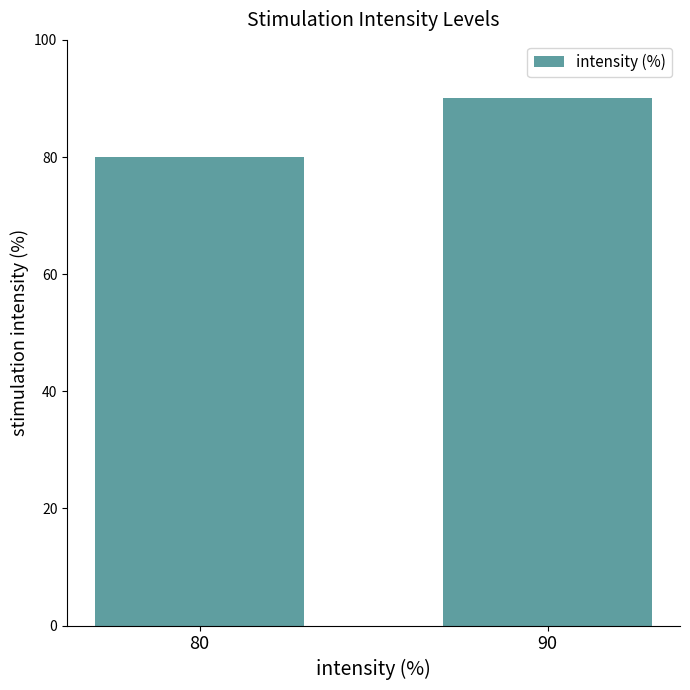

List the labels in order of value, smallest first.

80, 90